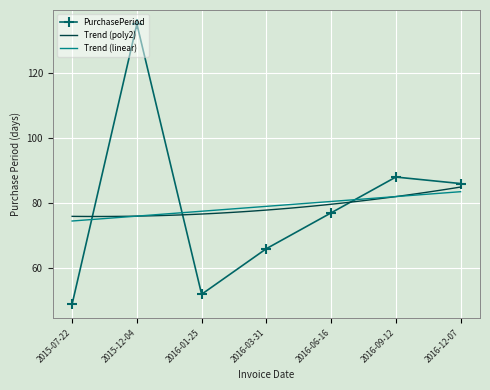

List the labels in order of value, smallest first.

2015-07-22, 2016-01-25, 2016-03-31, 2016-06-16, 2016-12-07, 2016-09-12, 2015-12-04